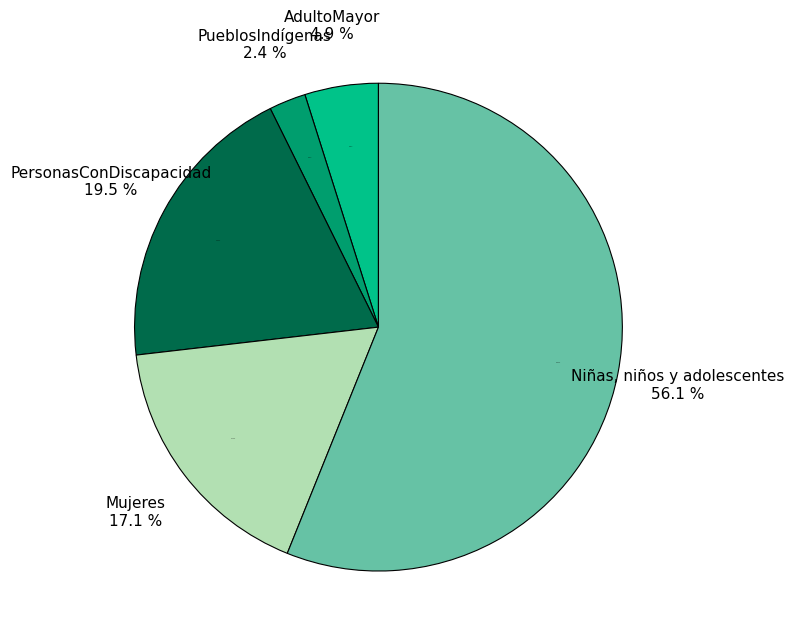

Rank the categories by value from lowest to highest.

PueblosIndígenas, AdultoMayor, Mujeres, PersonasConDiscapacidad, Niñas, niños y adolescentes